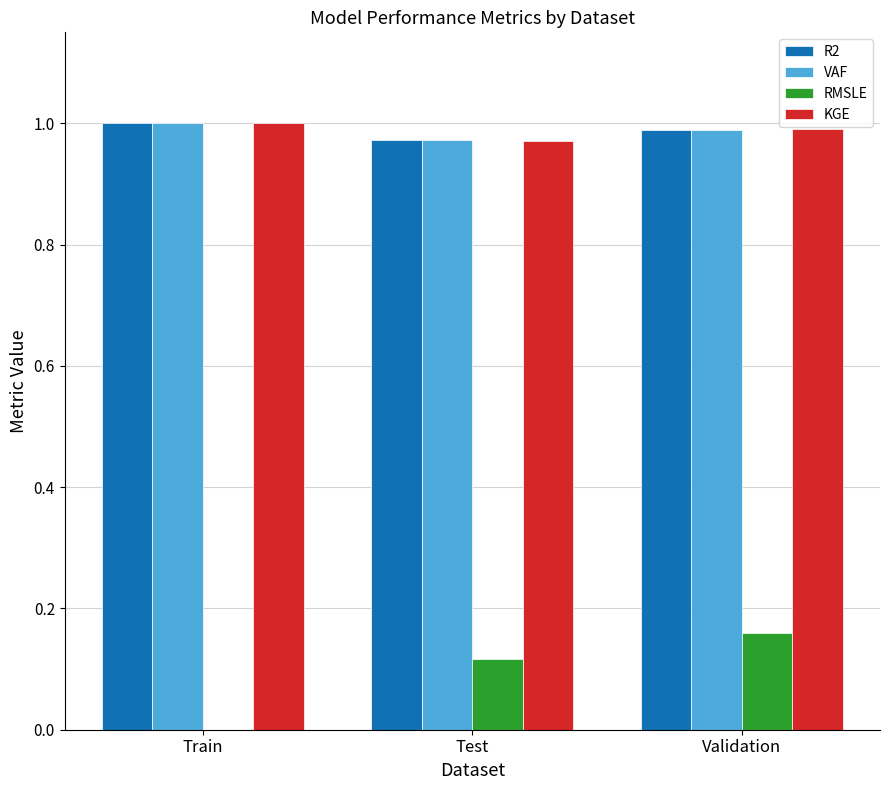

Which category has the highest value in the RMSLE series?

Validation